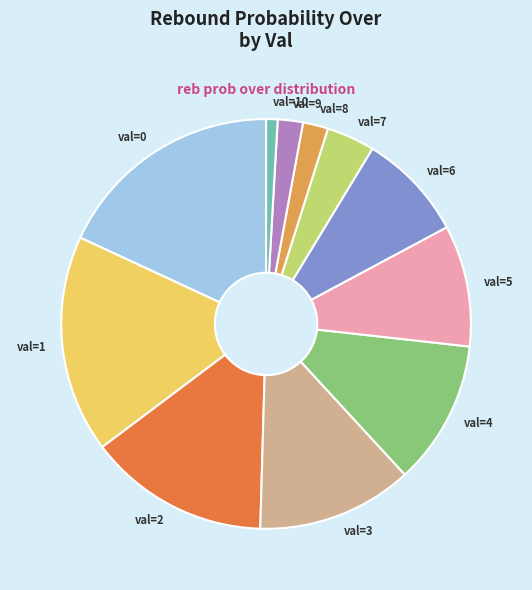

Combined, do val=5 and val=1 account for over 50%?

No